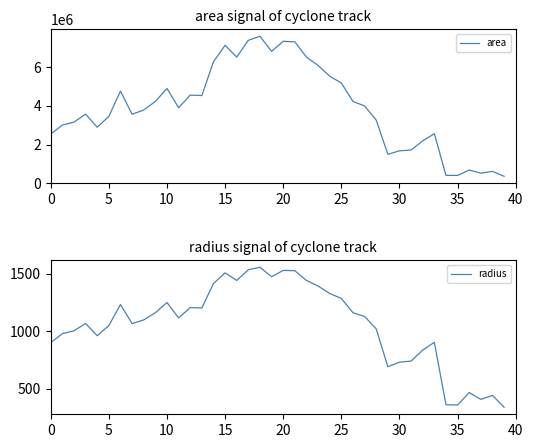

Which category has the highest value in the radius series?

18